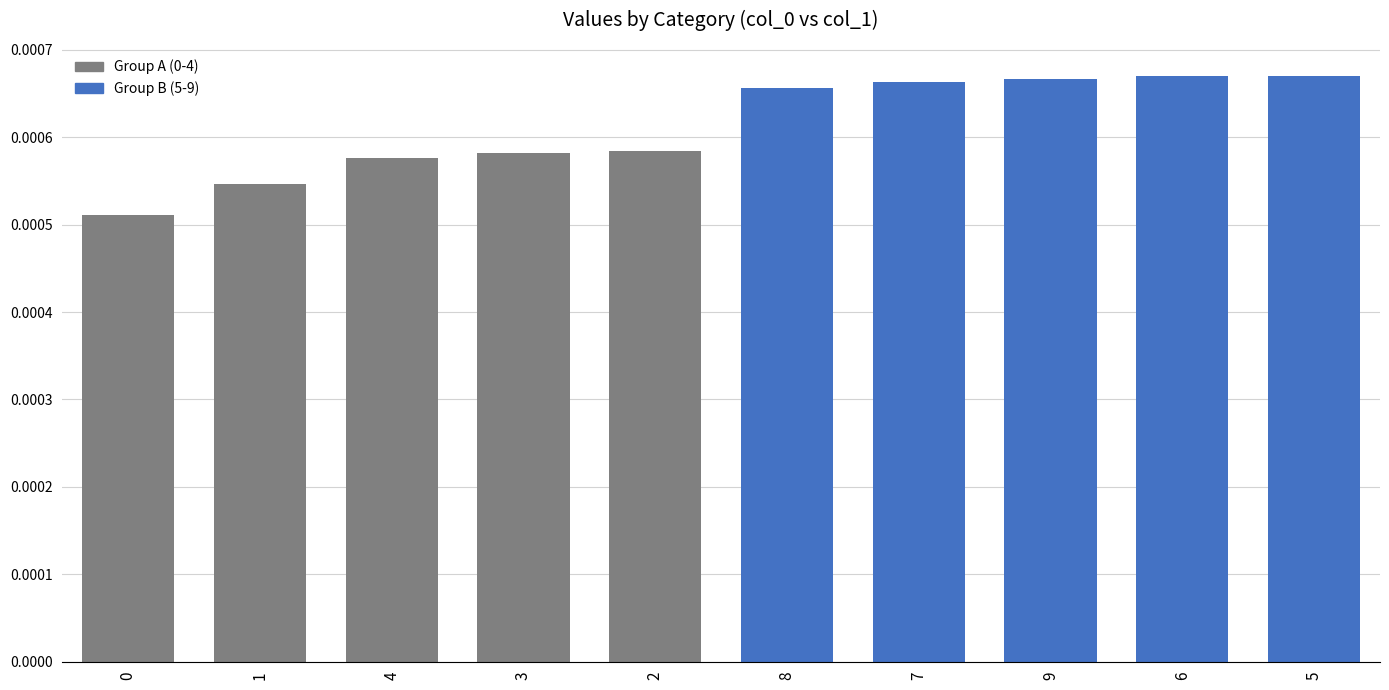

What is the label of the 6th bar from the left?

8